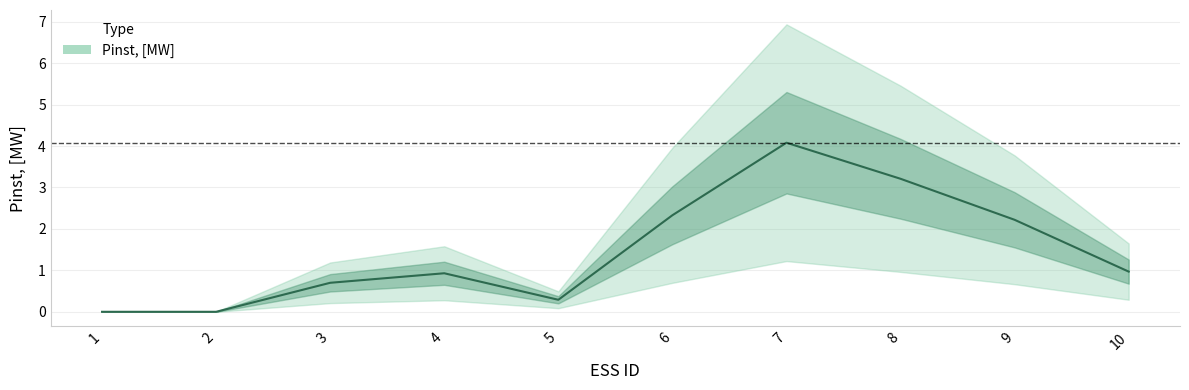

Reading left to right, extract all data points from this chart.

0.0	0.0	0.7	0.9	0.3	2.3	4.1	3.2	2.2	1.0